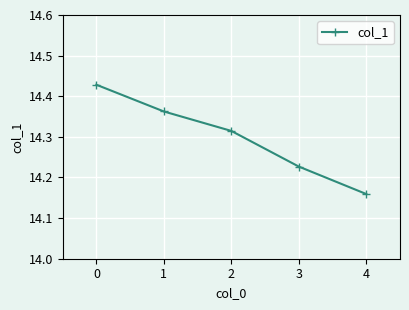

How many lines are shown in the chart?

1